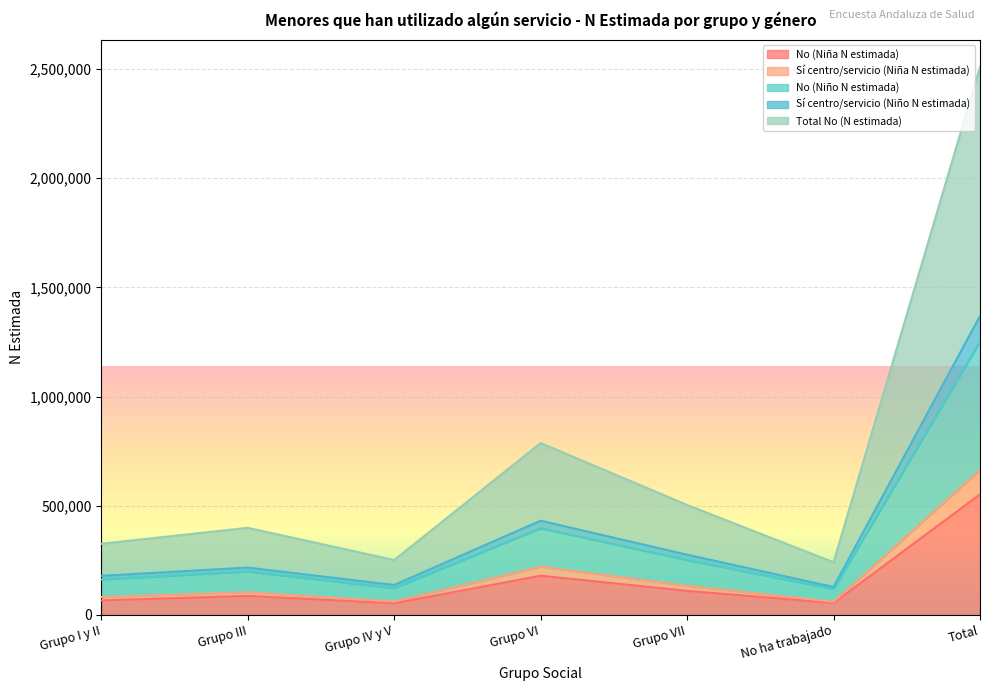

What is the highest value of the No (Niña N estimada) series?

552260